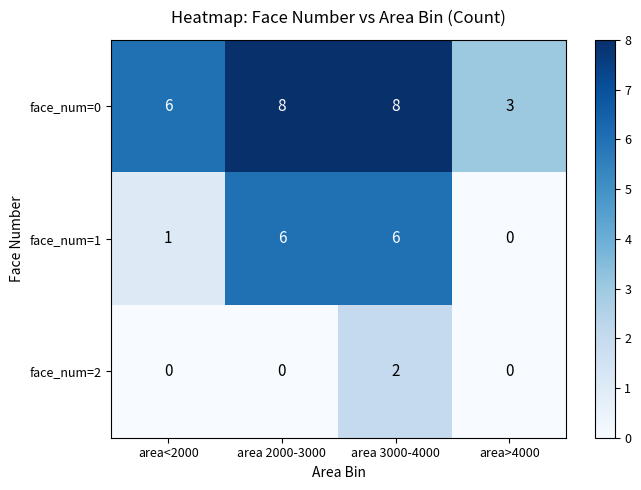

Reading left to right, list all the values displayed in this chart.

face_num=0: area<2000=6	area 2000-3000=8	area 3000-4000=8	area>4000=3
face_num=1: area<2000=1	area 2000-3000=6	area 3000-4000=6	area>4000=0
face_num=2: area<2000=0	area 2000-3000=0	area 3000-4000=2	area>4000=0